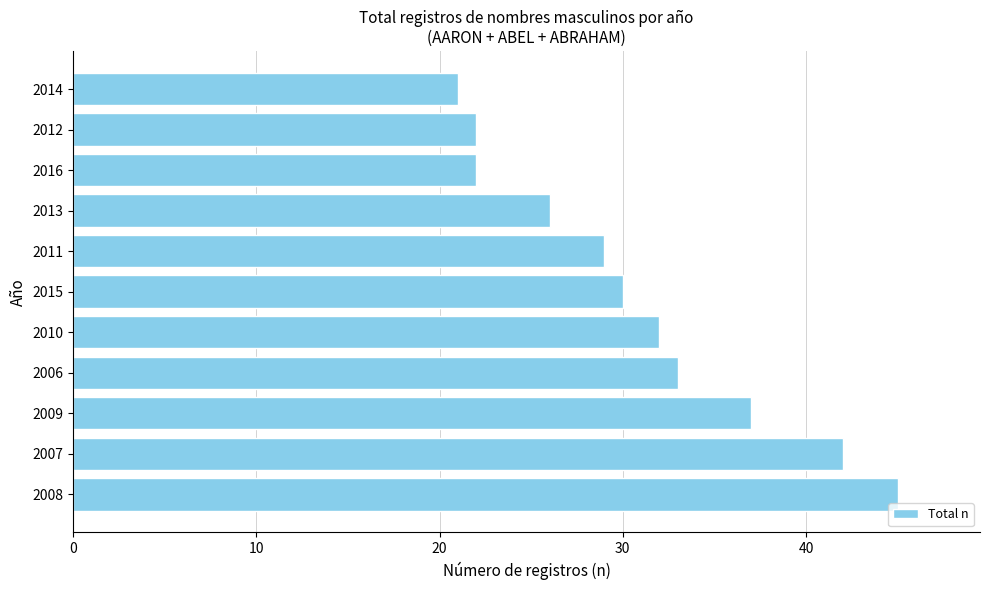

What is the change in value from 2015 to 2014?

-9